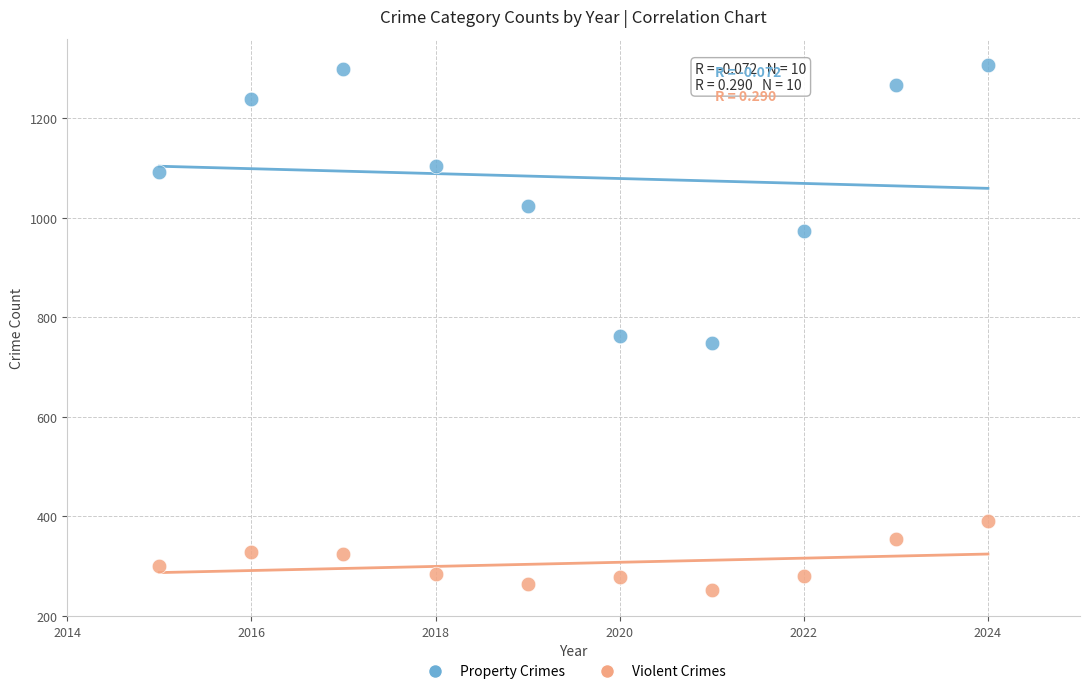

What is the X range (max minus min) for the scatter plot?

9